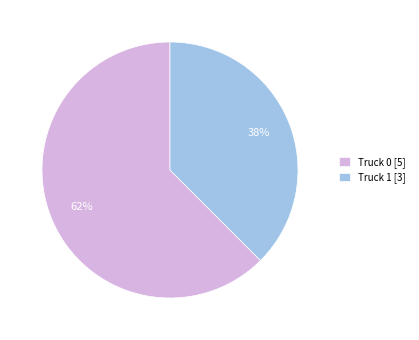

To the nearest percent, what portion does Truck 0 represent?

62%